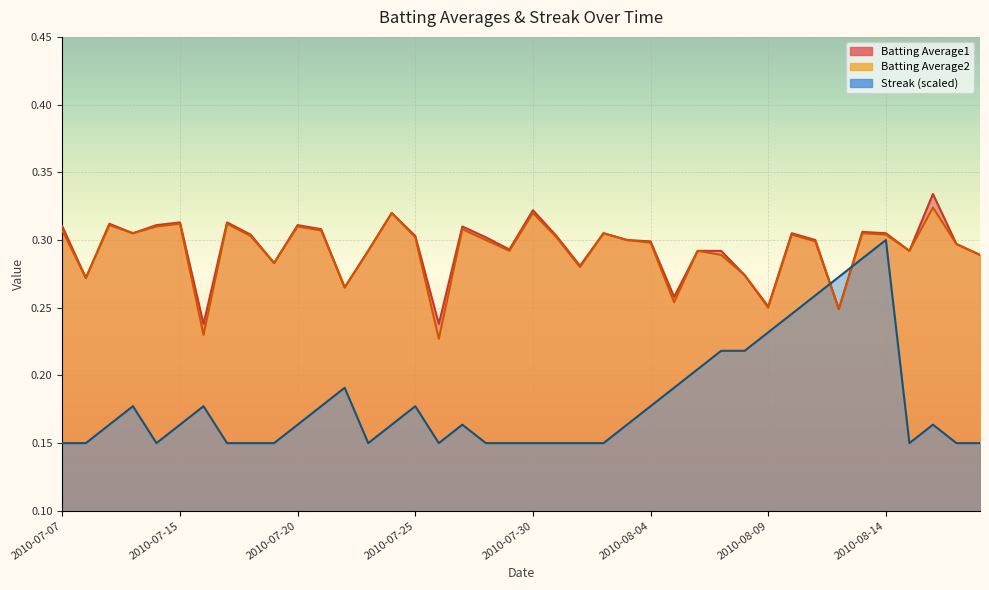

What is the average value of the Batting Average1 series?

0.3